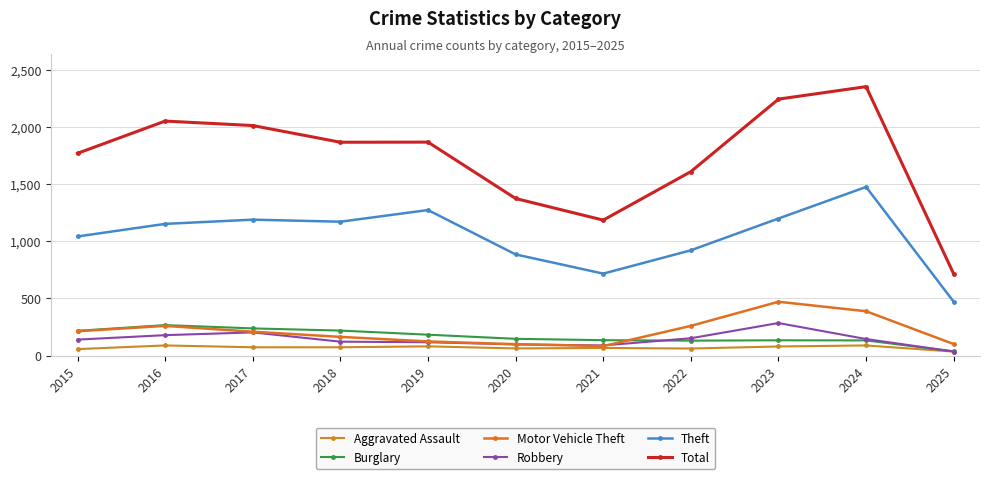

How many categories are shown in the chart?

11